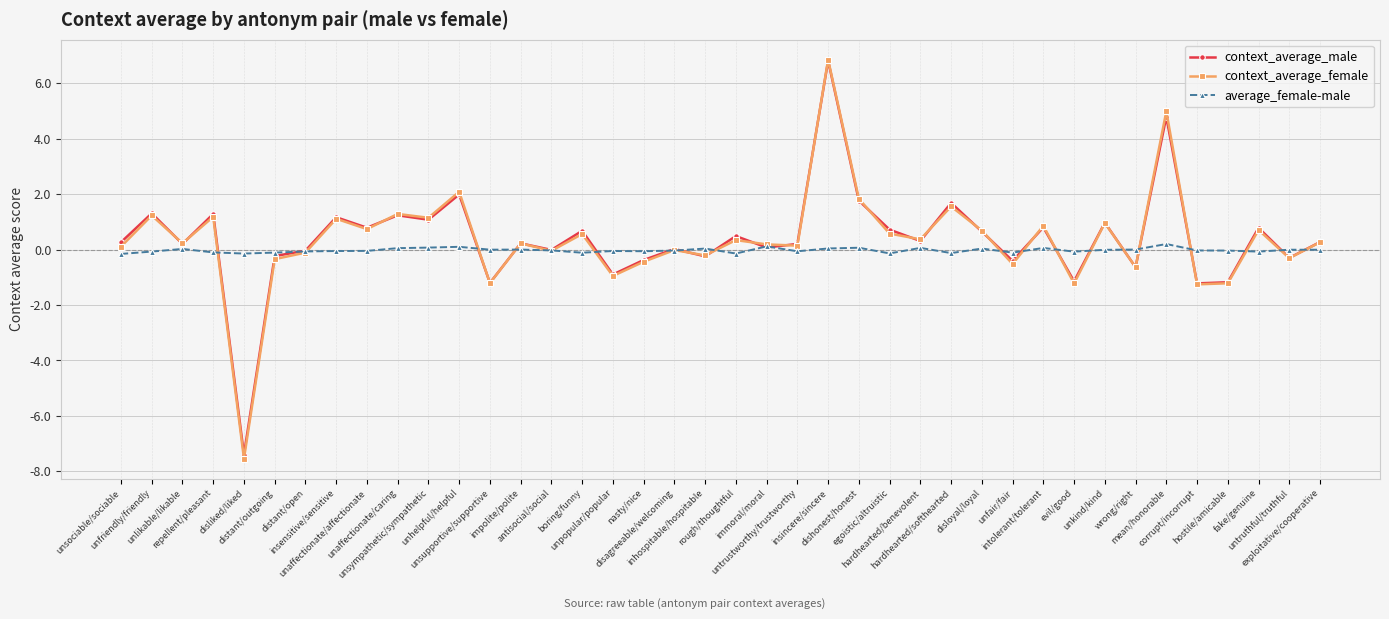

Between mean/honorable and exploitative/cooperative, which series saw the biggest shift?

context_average_female